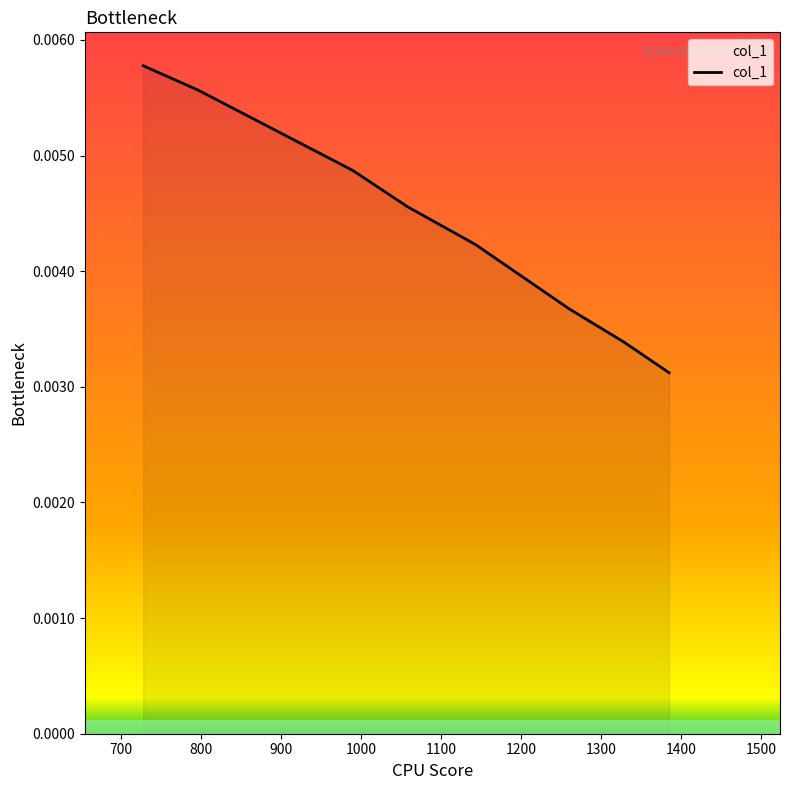

How many categories are shown in the chart?

8